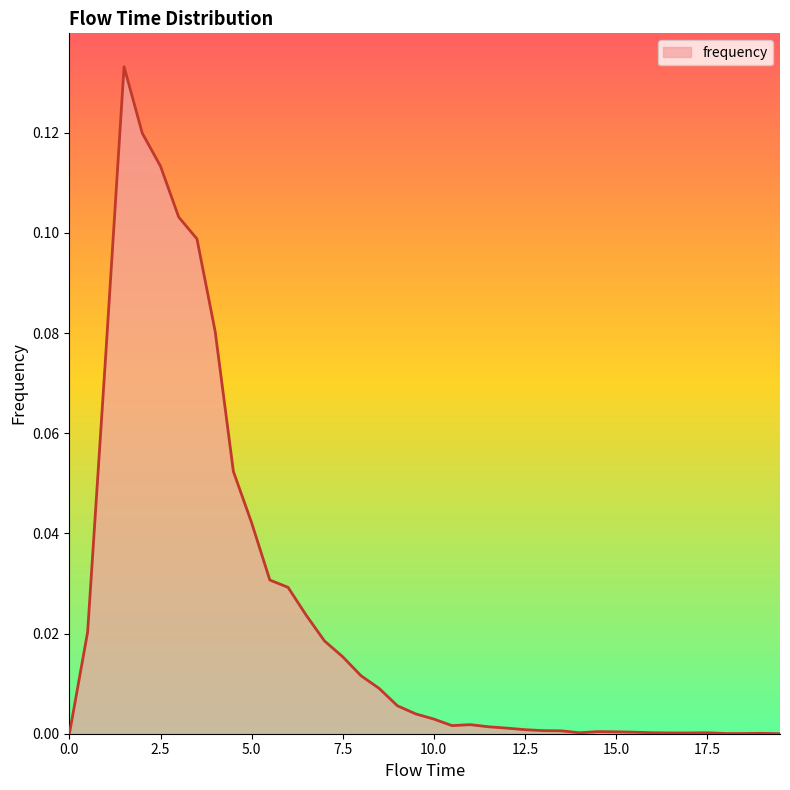

How many interior local peaks (higher than both neighbors) does the data have?

5